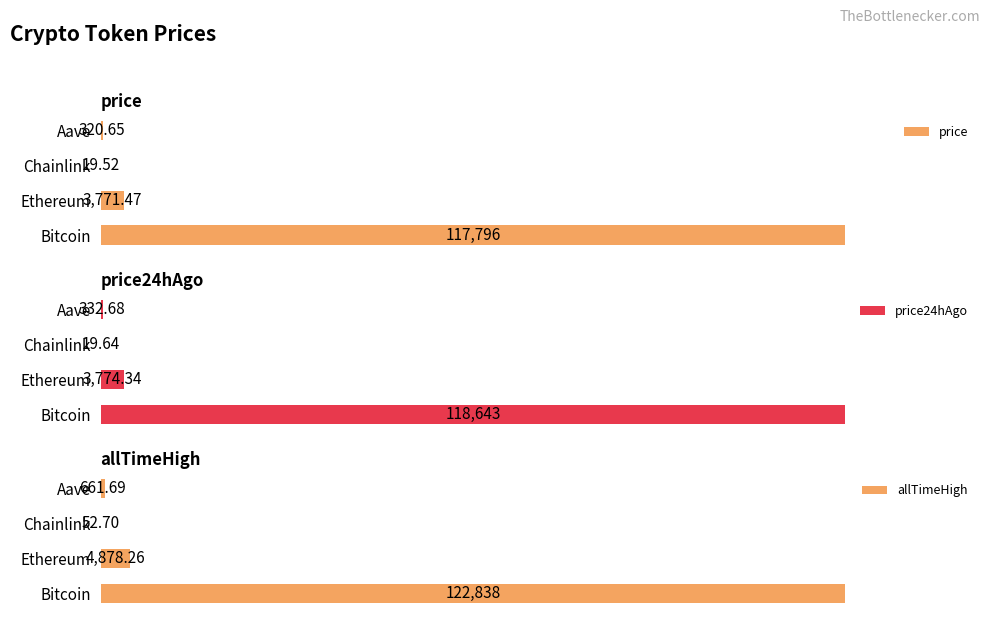

Where is price nearest to the value 58907?

Ethereum